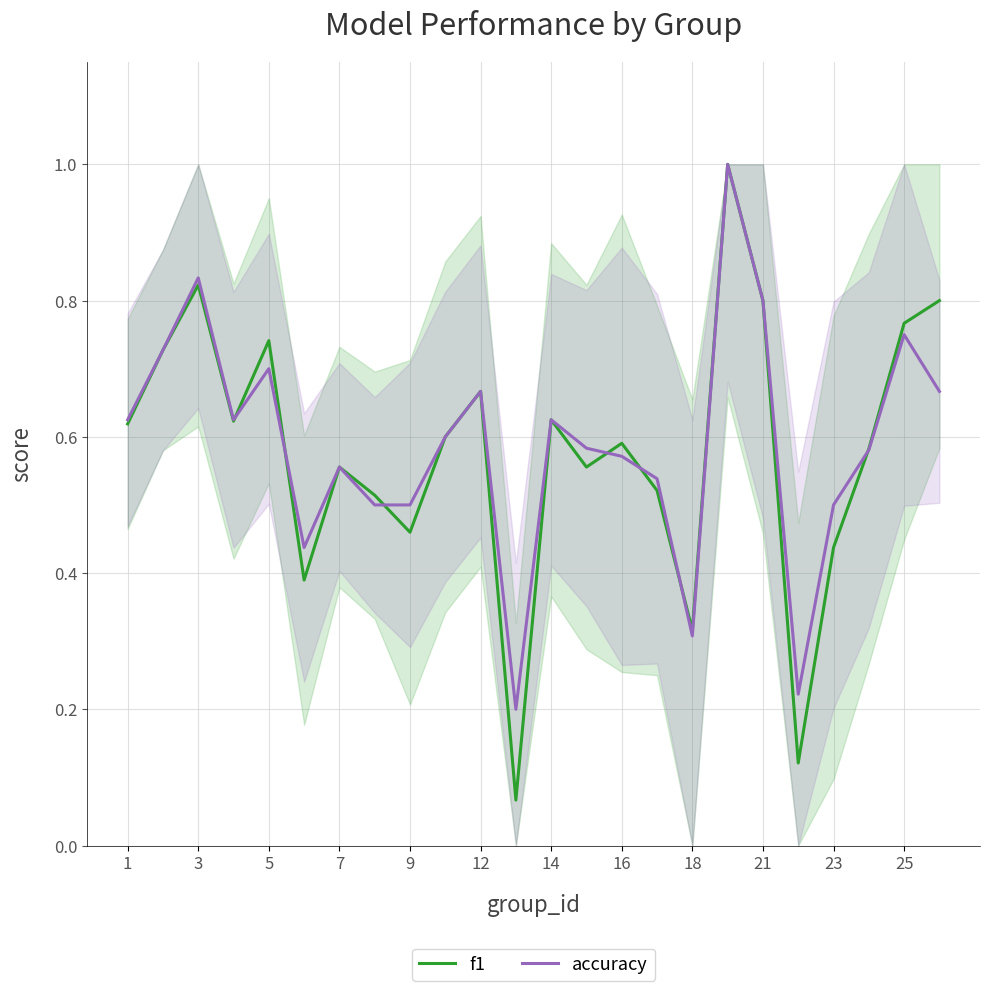

How many interior local peaks does the accuracy series have?

7